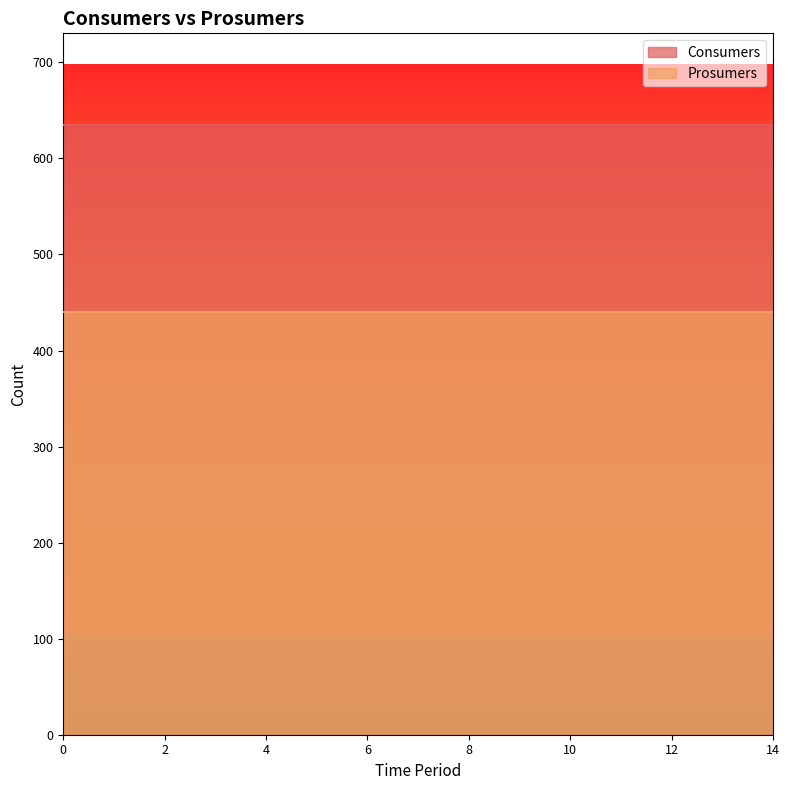

Reading left to right, transcribe all the data shown in this chart.

Consumers: 635	635	635	635	635	635	635	635	635	635	635	635	635	635	635
Prosumers: 440	440	440	440	440	440	440	440	440	440	440	440	440	440	440